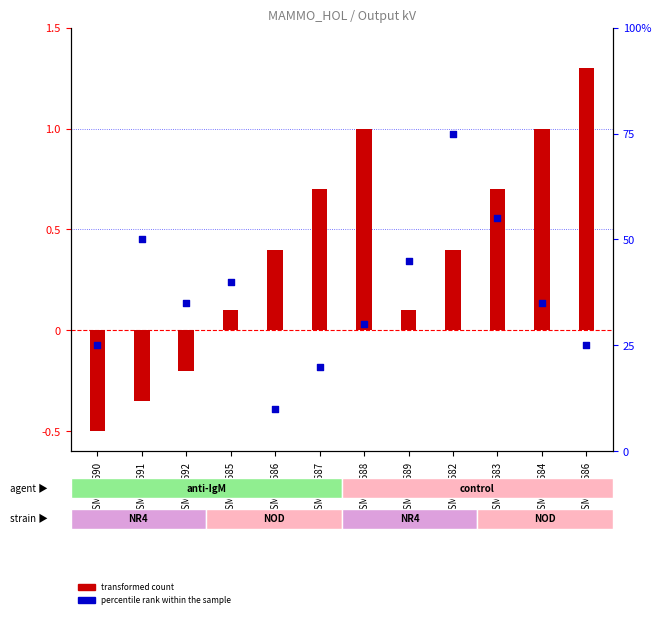

Which series has the largest Y range (max minus min)?

percentile rank within the sample